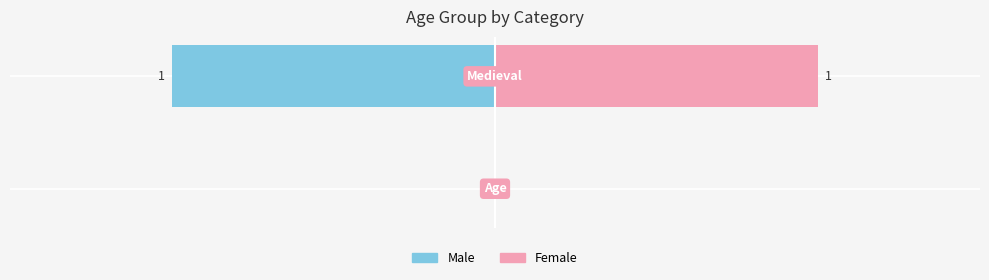

Rank the series at Age from lowest to highest value.

Male, Female